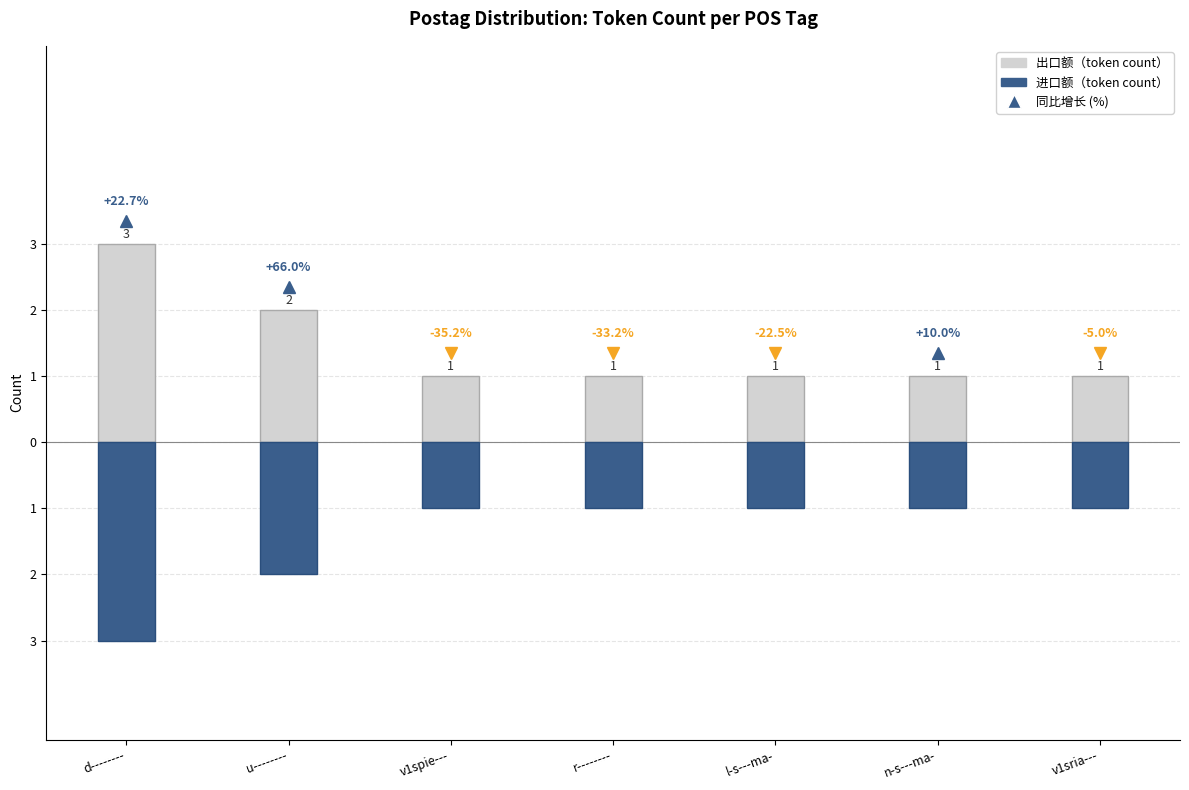

Is the value of 出口额（token count） at v1sria--- greater than the value of 进口额（token count） at u--------?

Yes